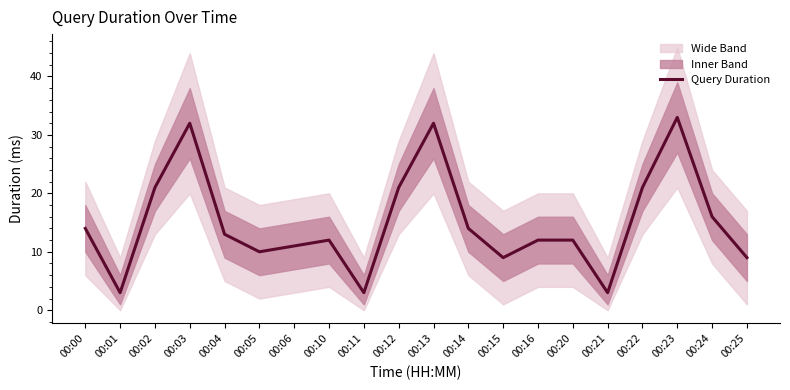

True or false: the data shows 22 at 00:14.

False